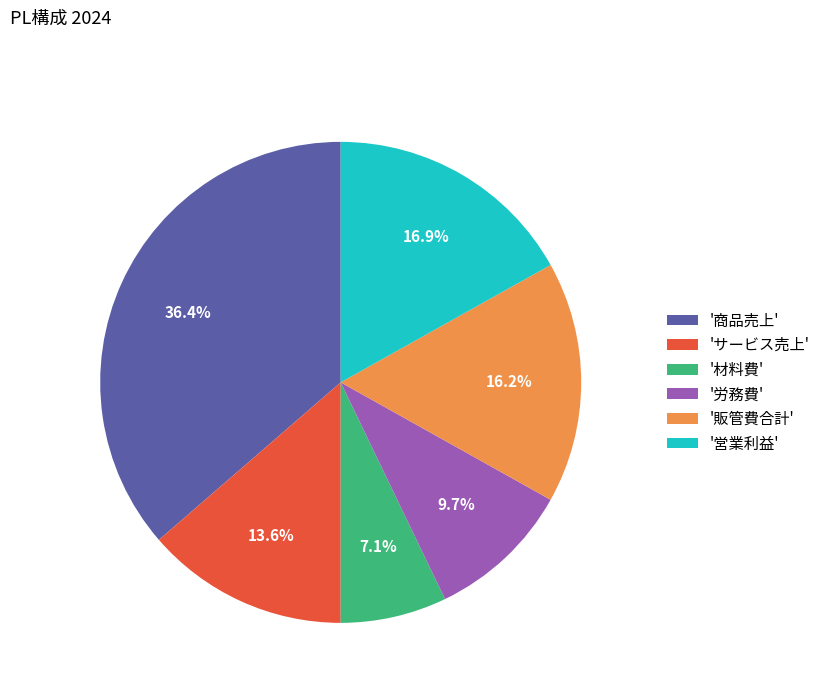

What is the largest slice in the pie chart?

'商品売上'